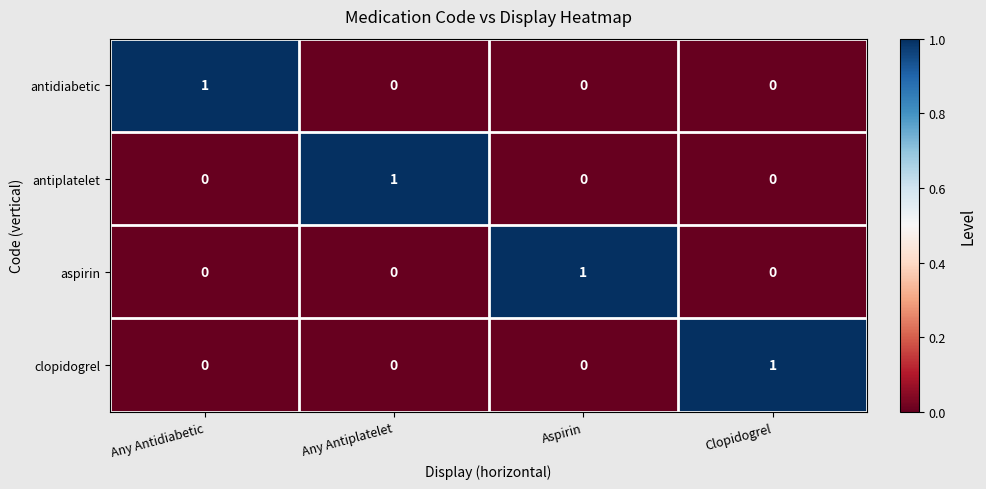

The antidiabetic series shows 0 at Any Antiplatelet. True or false?

True